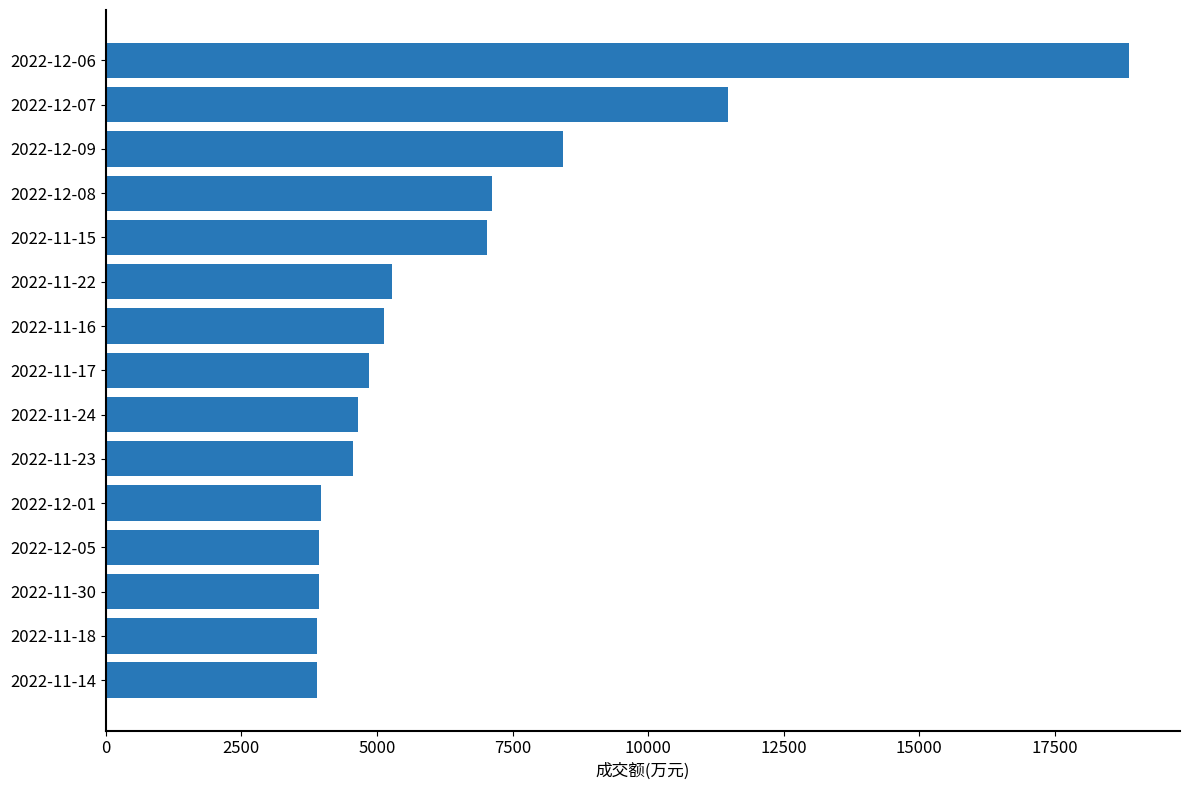

What is the greatest value displayed?

18863